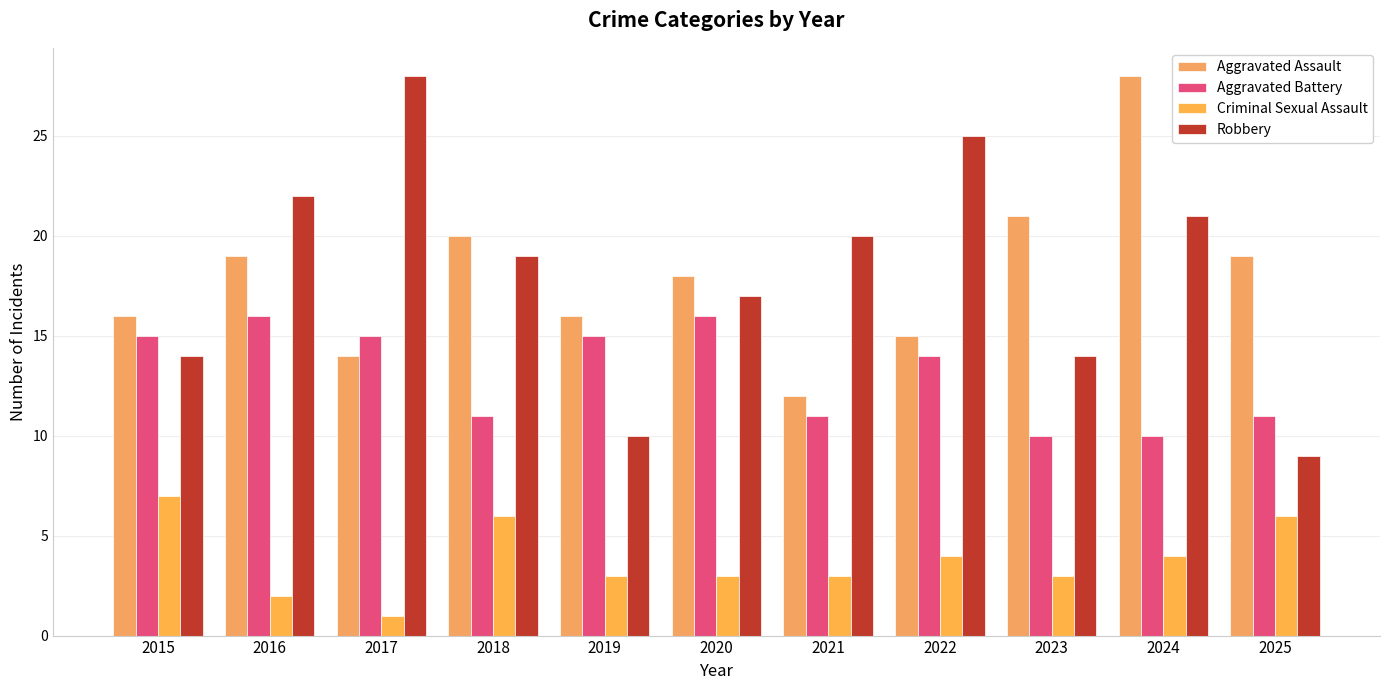

Count the Criminal Sexual Assault values in the range 3 to 6.

8